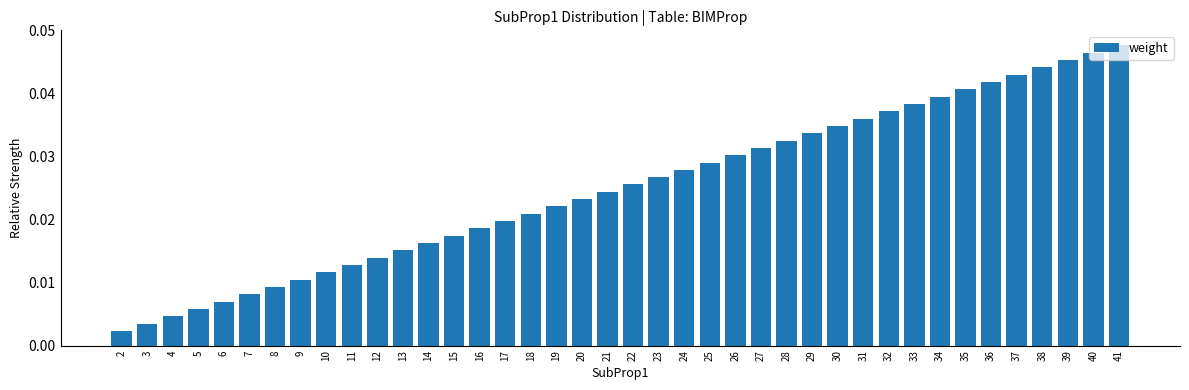

Which label corresponds to the largest value in the chart?

41